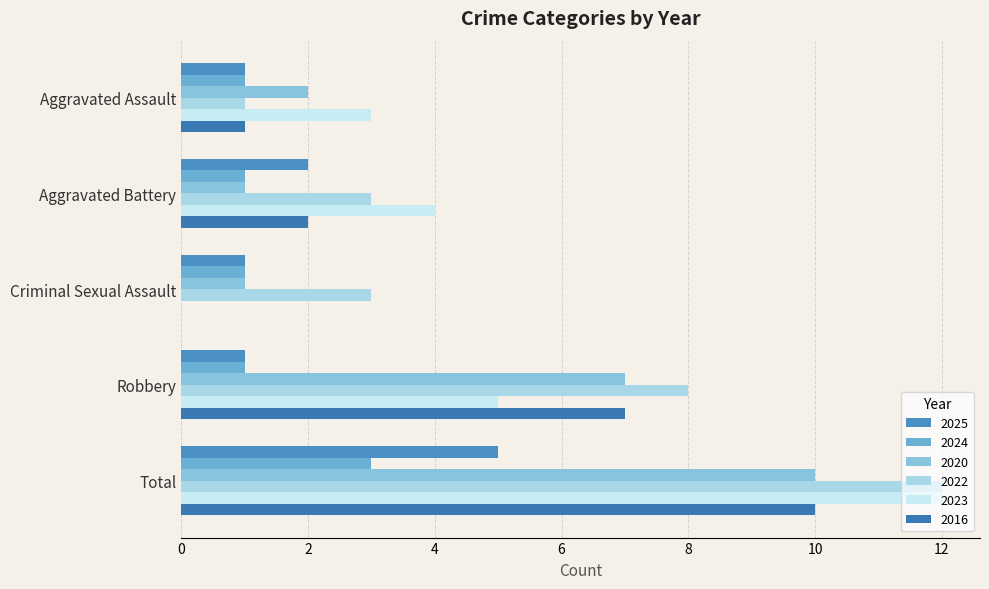

How many distinct data groups are displayed?

6